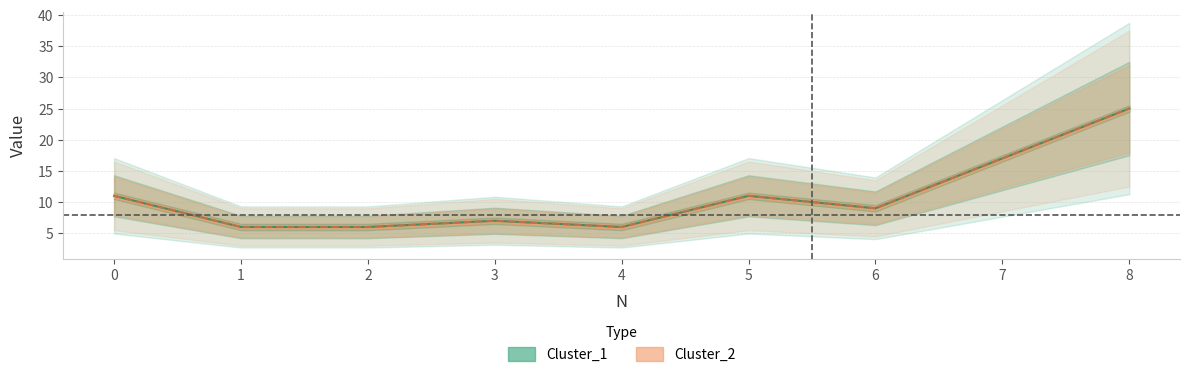

Does the chart have visible grid lines?

Yes